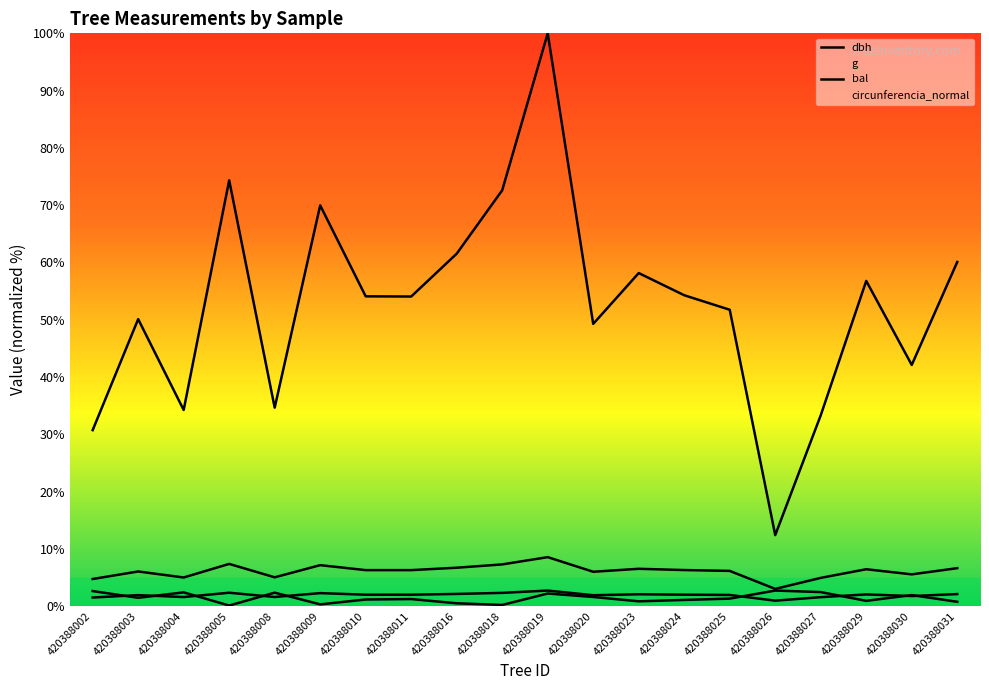

What is the lowest value of the circunferencia_normal series?

3.0